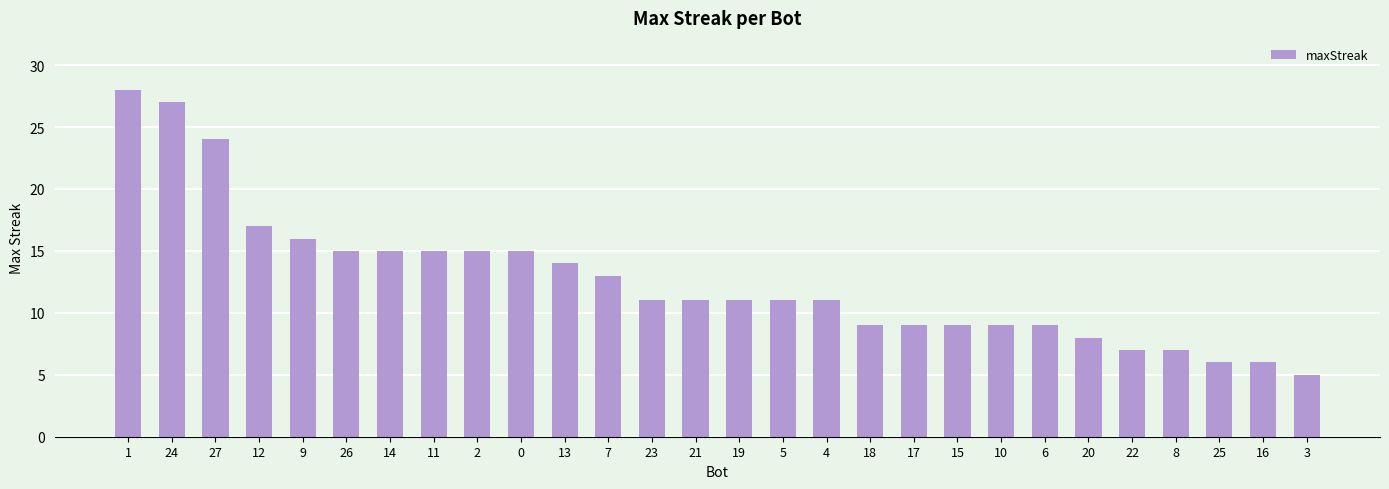

What is the change in value from 7 to 19?

-2